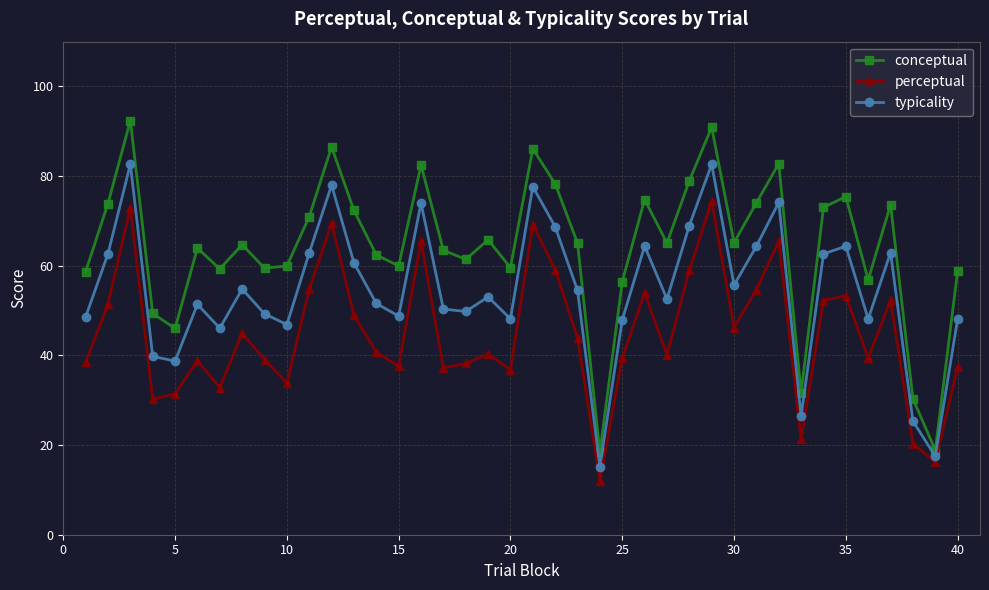

True or false: typicality and conceptual cross at least once.

False